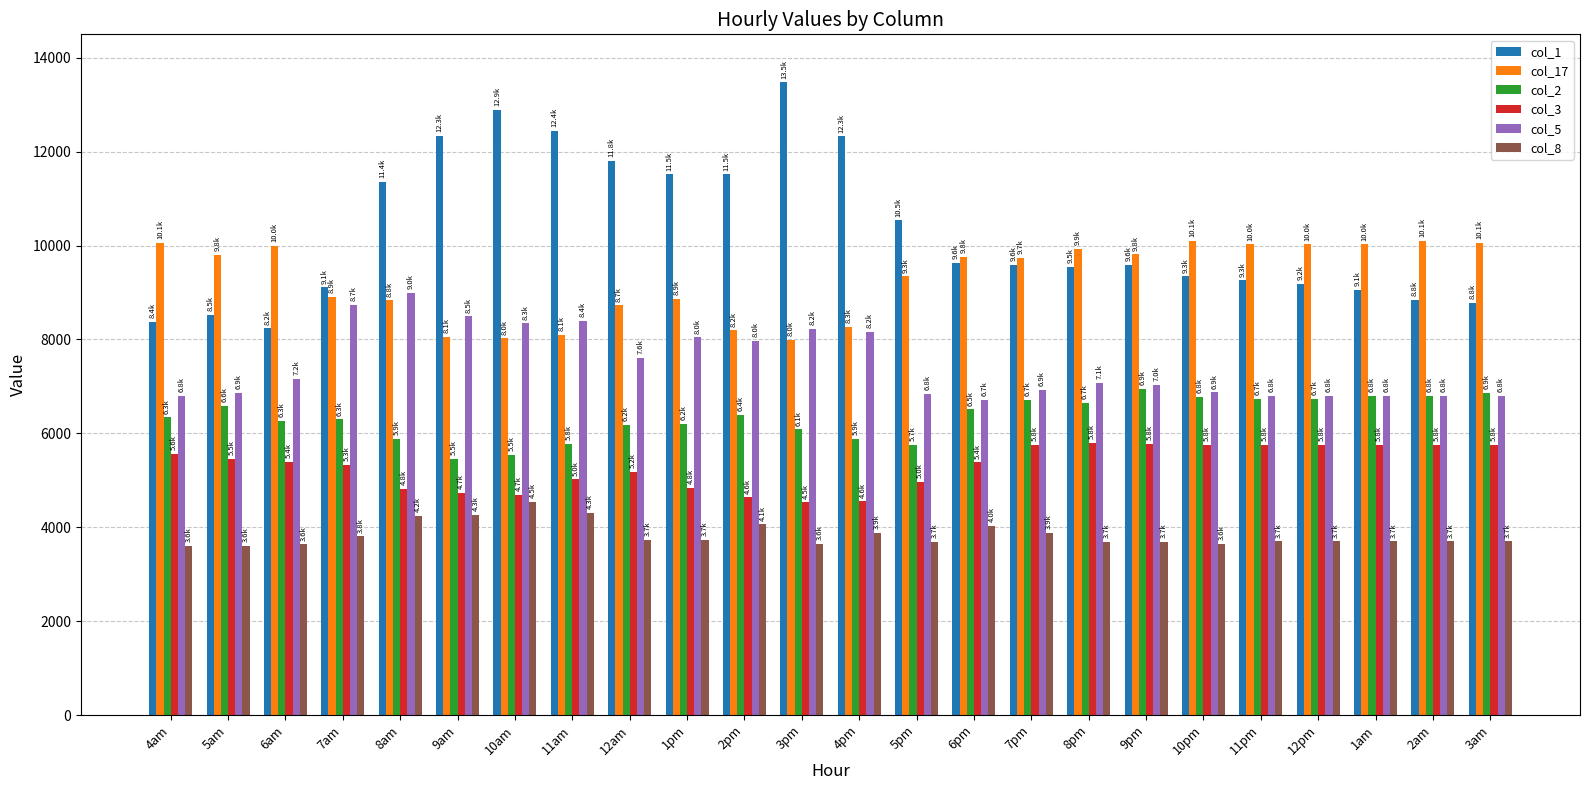

At how many categories does at least one series exceed 9348?

23